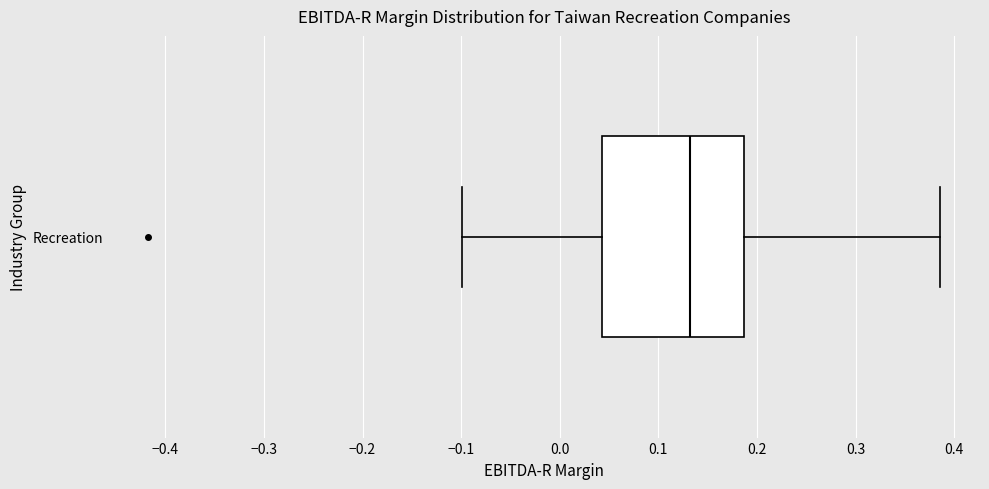

Transcribe this box plot: give where the median line is, the range the box spans, and where the two whiskers end, as read against the x-axis. The values are not printed on the chart, so give them approximately, as read against the axis.

median 0.13, box 0.04 to 0.19, whiskers -0.10 to 0.39